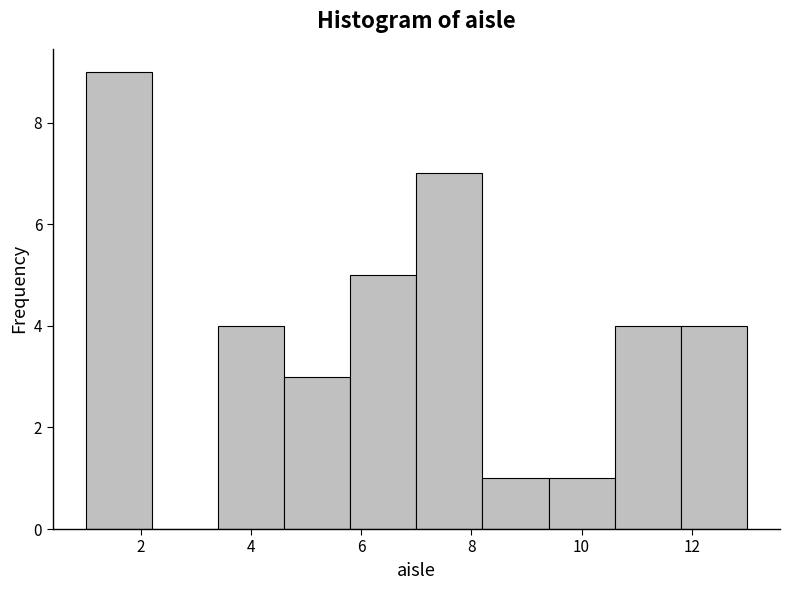

Reading left to right, list every bar in this chart as the range it spans on the x-axis followed by its height. The values are not printed on the chart, so give them approximately, as read against the axis.

1.0 to 2.2: 9
2.2 to 3.4: 0
3.4 to 4.6: 4
4.6 to 5.8: 3
5.8 to 7.0: 5
7.0 to 8.2: 7
8.2 to 9.4: 1
9.4 to 10.6: 1
10.6 to 11.8: 4
11.8 to 13.0: 4